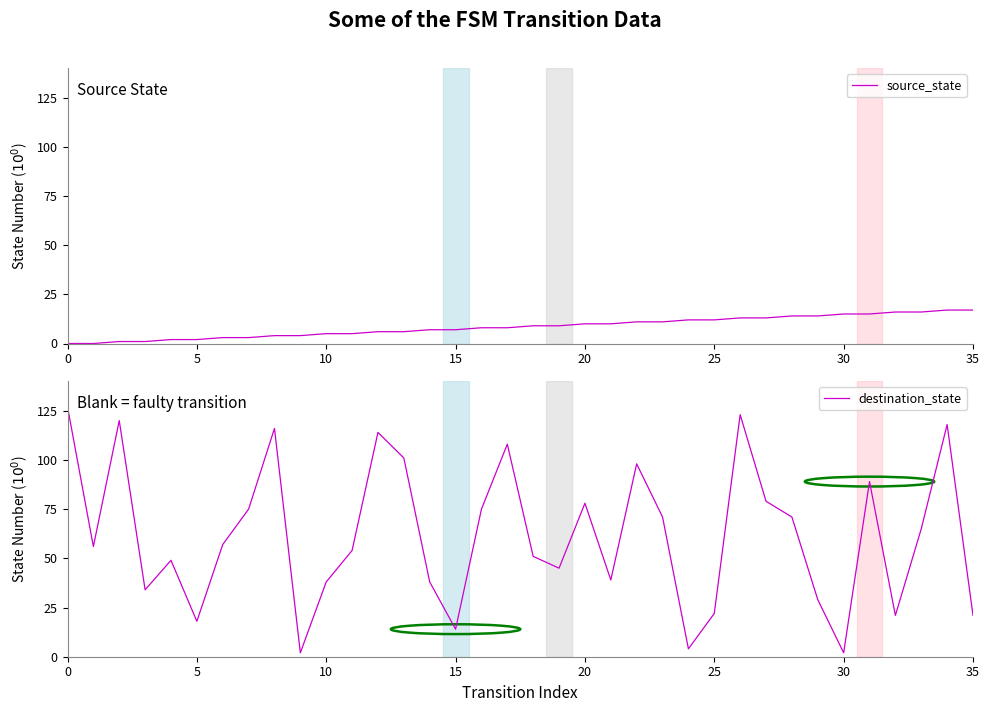

Does the chart display data point markers on the line(s)?

No